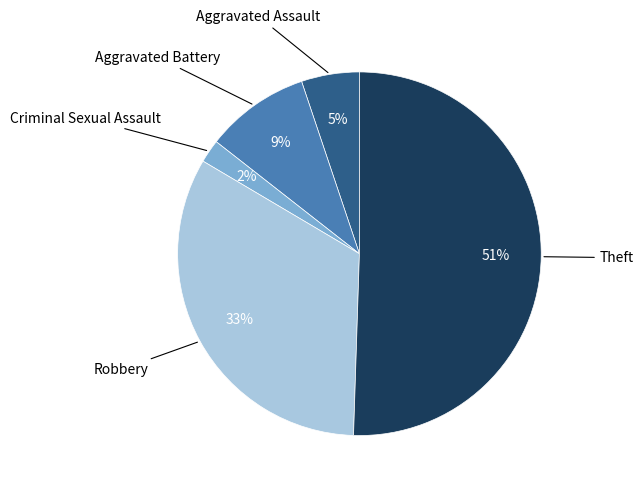

Approximately how many times larger is the value at Theft compared to Robbery?

1.5